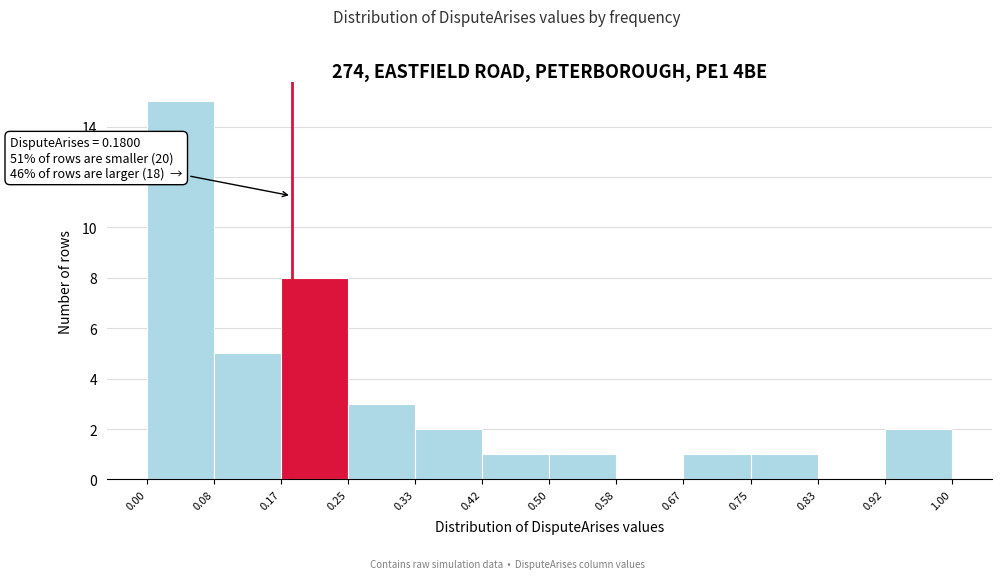

Which range on the x-axis has the tallest bar?

0.00 to 0.08